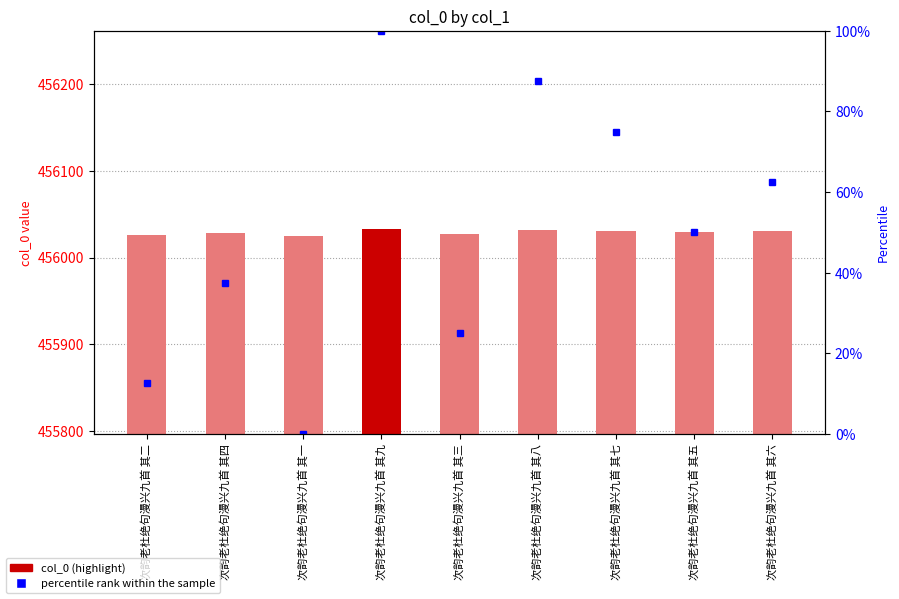

Which series has the largest total across all categories?

col_0